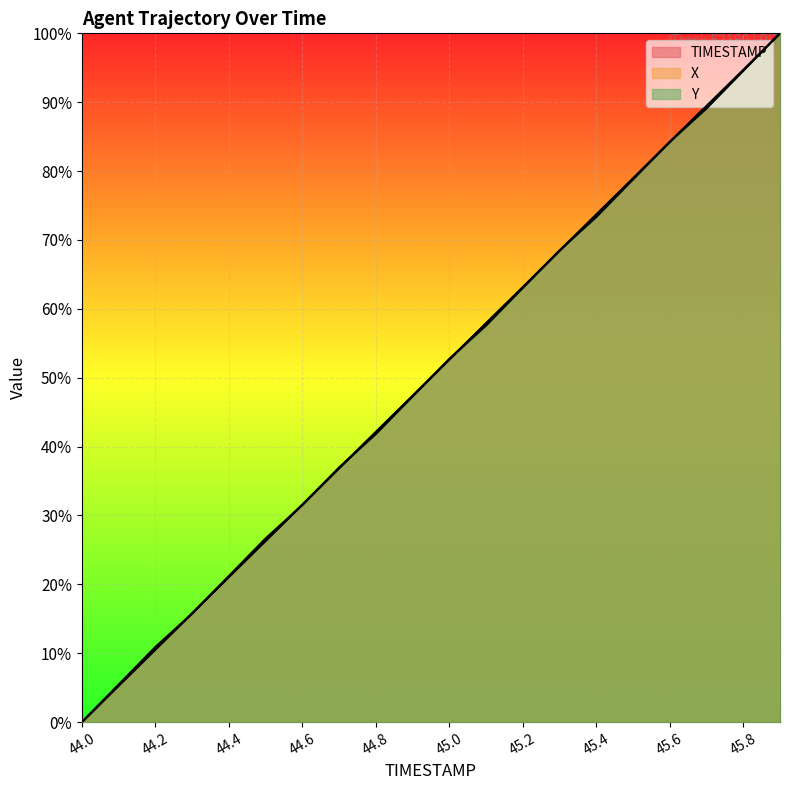

What are all the series names shown in the legend?

TIMESTAMP, X, Y